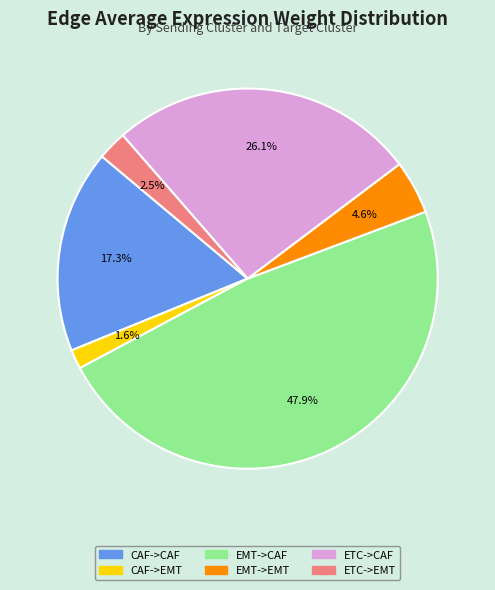

Is ETC->CAF the majority of the pie?

No